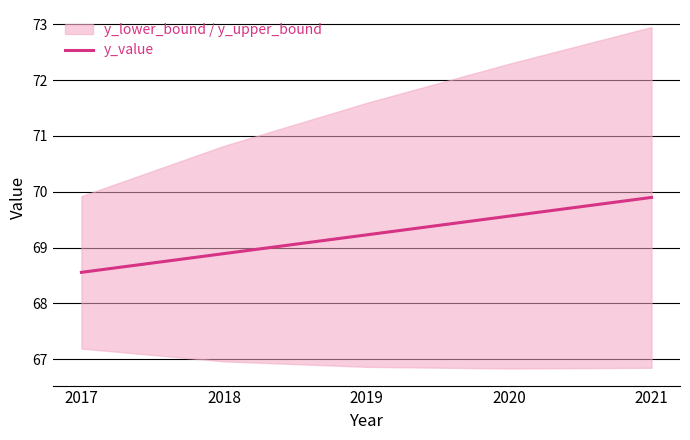

Where does the data first go above 69?

2019